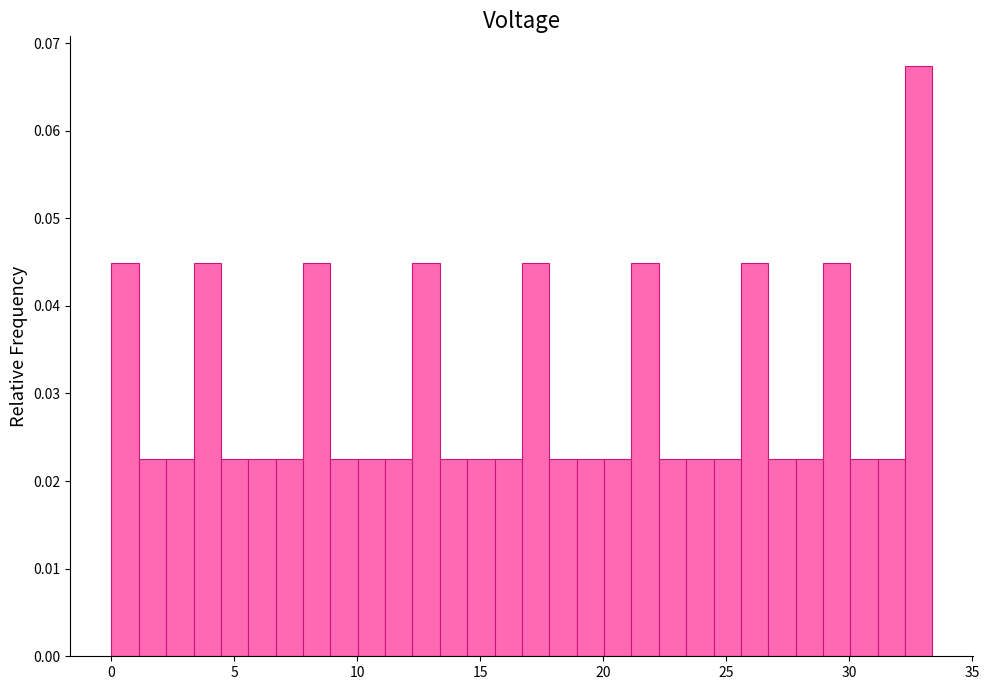

Read against the x-axis, roughly where is the centre of the tallest bar?

33.0